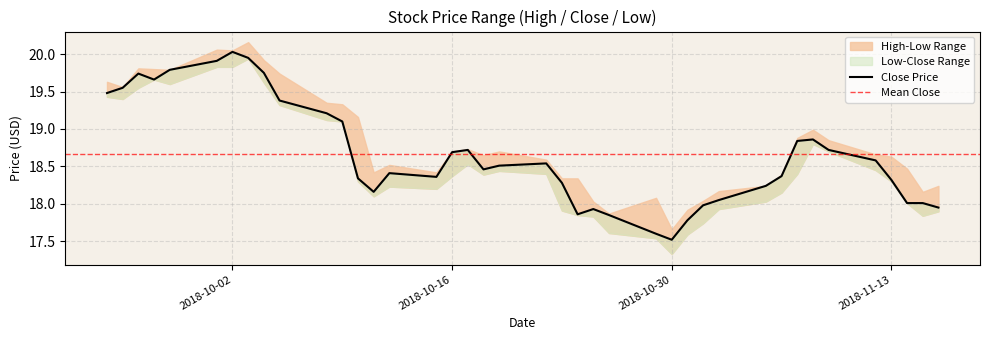

The value of high at 2018-10-29 is 18.1. True or false?

True